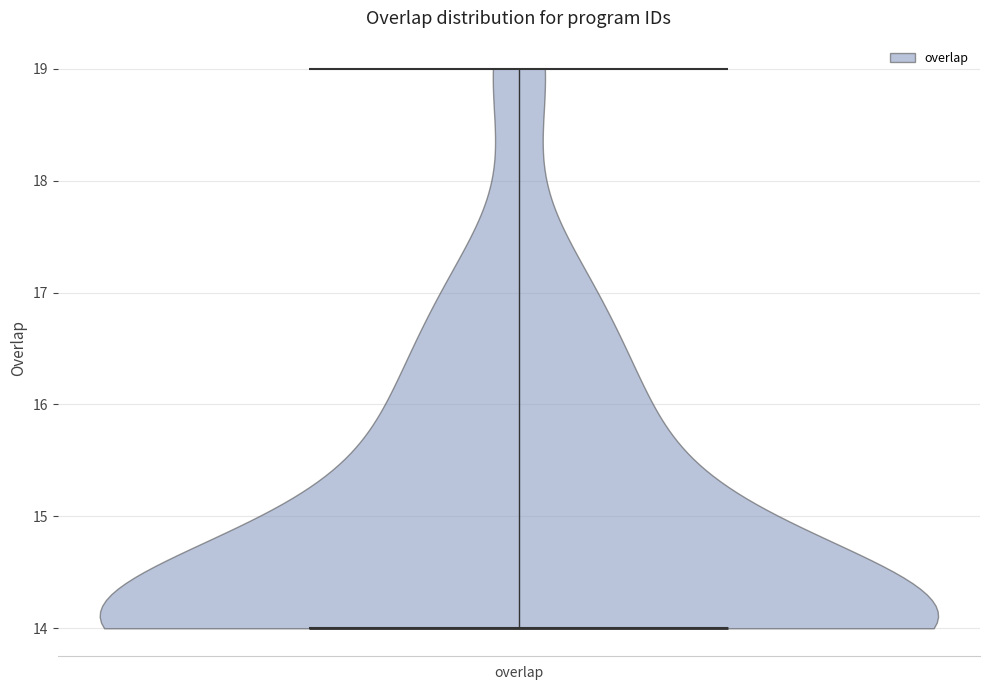

Read this violin plot against the y-axis: where its median line is, and the lowest and highest points the violin reaches. The values are not printed on the chart, so give them approximately, as read against the axis.

median line 14, lowest point 14, highest point 19